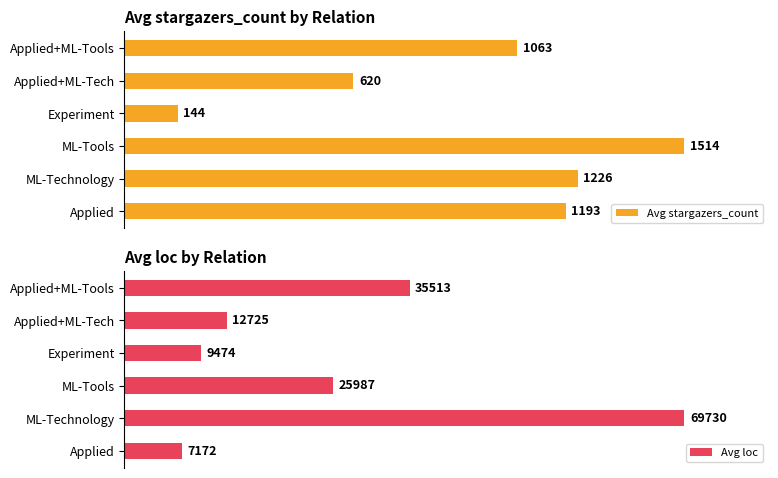

What are all the series names shown in the legend?

Avg stargazers_count, Avg loc